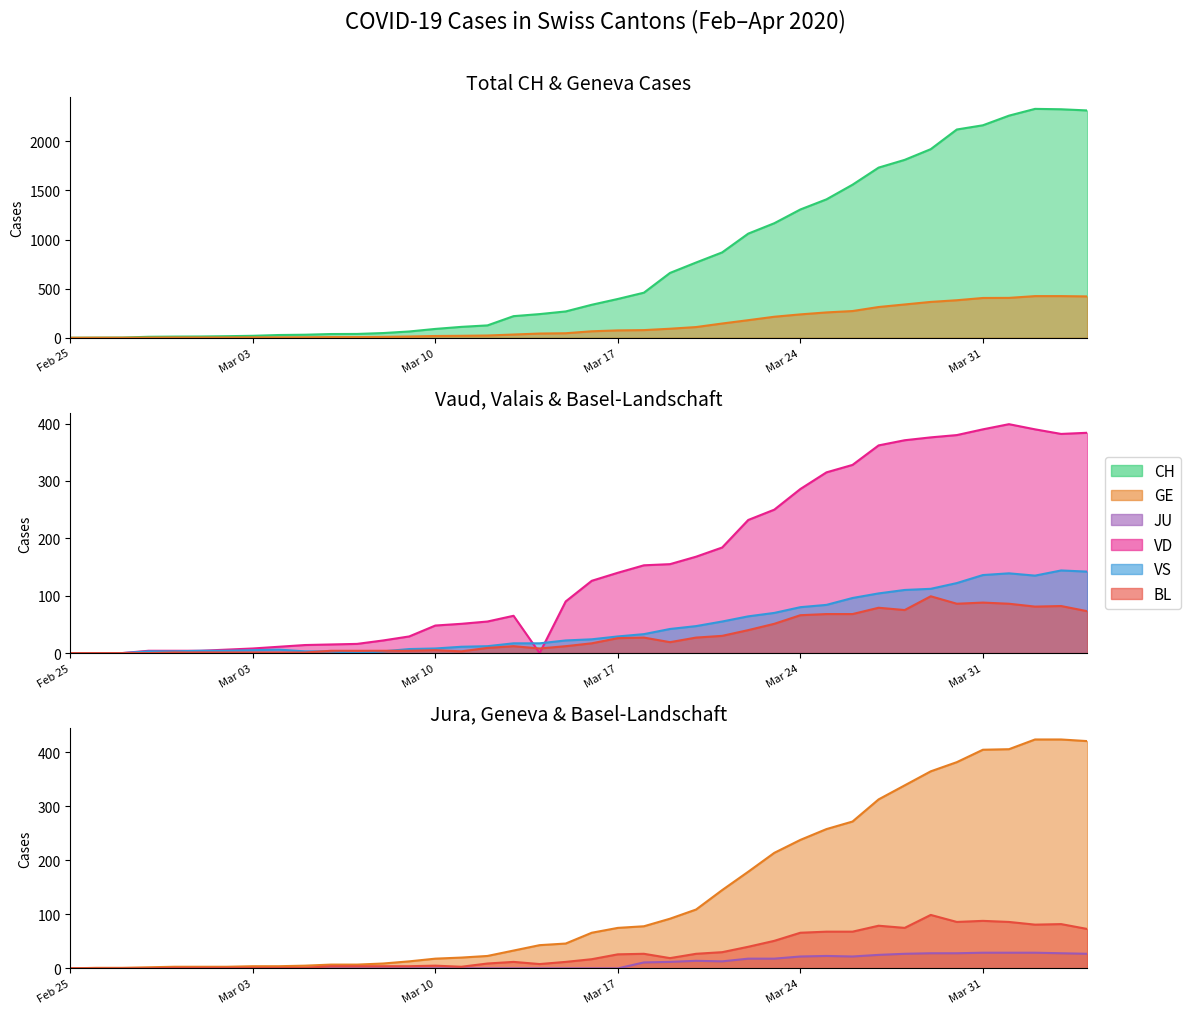

What is the sum of all VS values?

1896